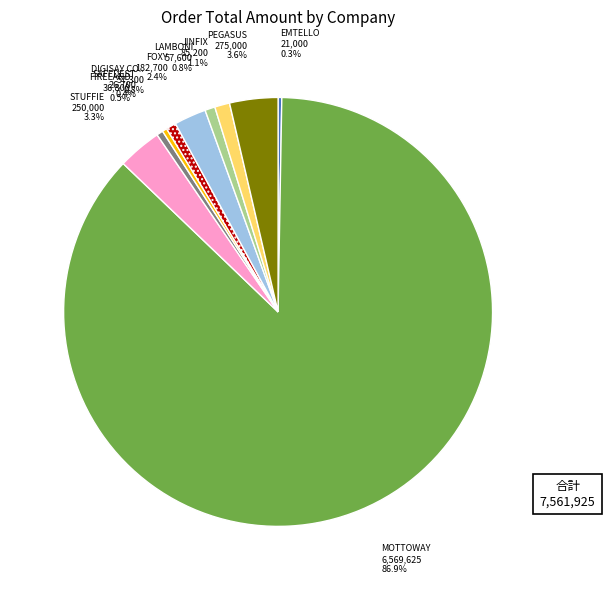

Does any single category account for the majority?

Yes